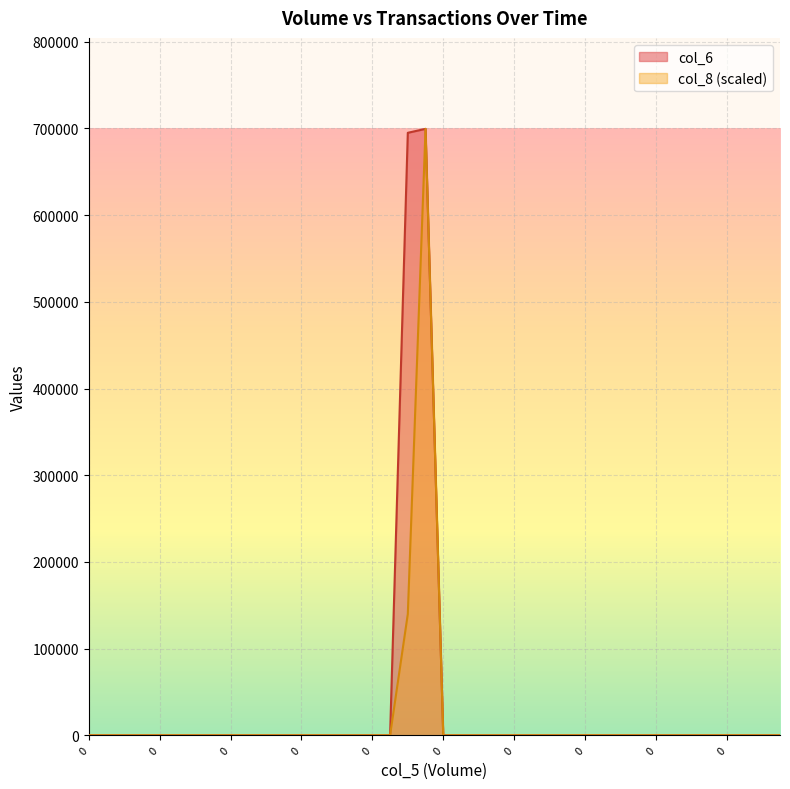

Rank the series by their average value, from highest to lowest.

col_6, col_8 (scaled)